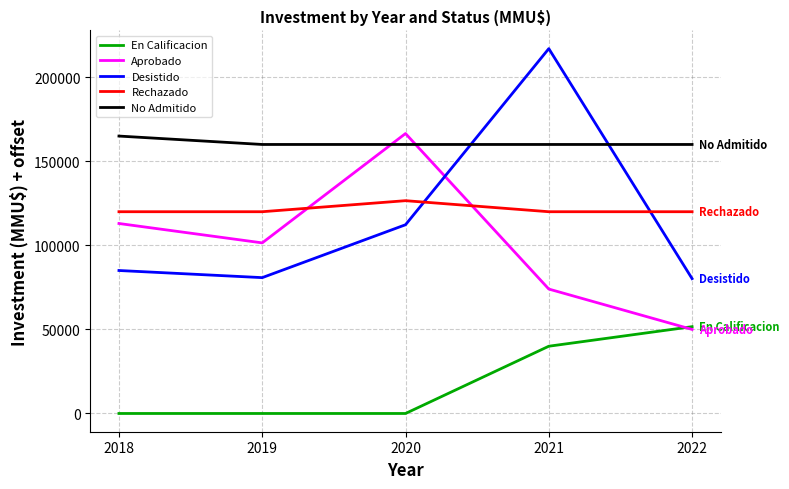

What is the approximate value of Aprobado at 2022, to the nearest 100?

50000